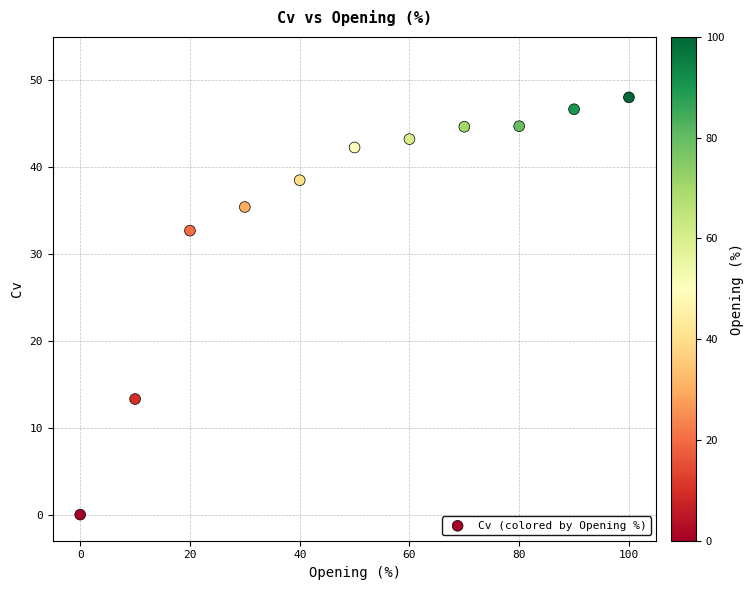

What Y value in the scatter plot is closest to 24?

32.7